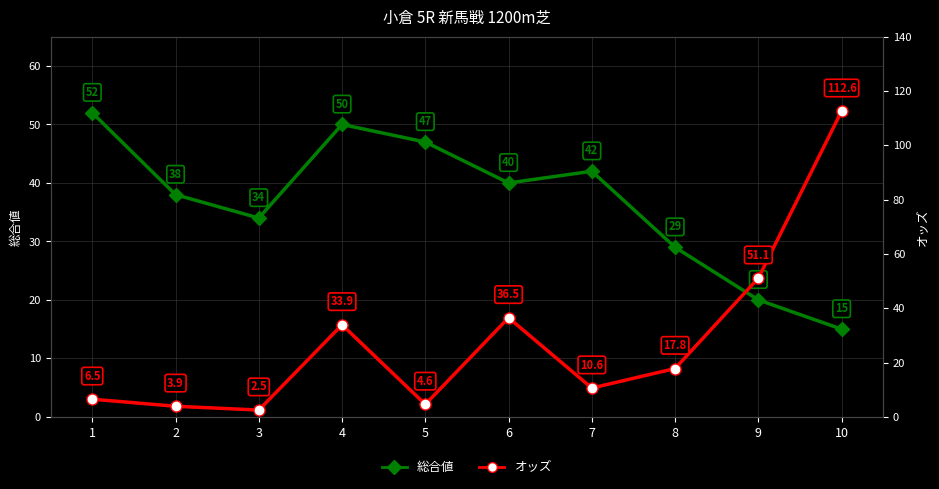

What is the total value across all series at 2?

41.9